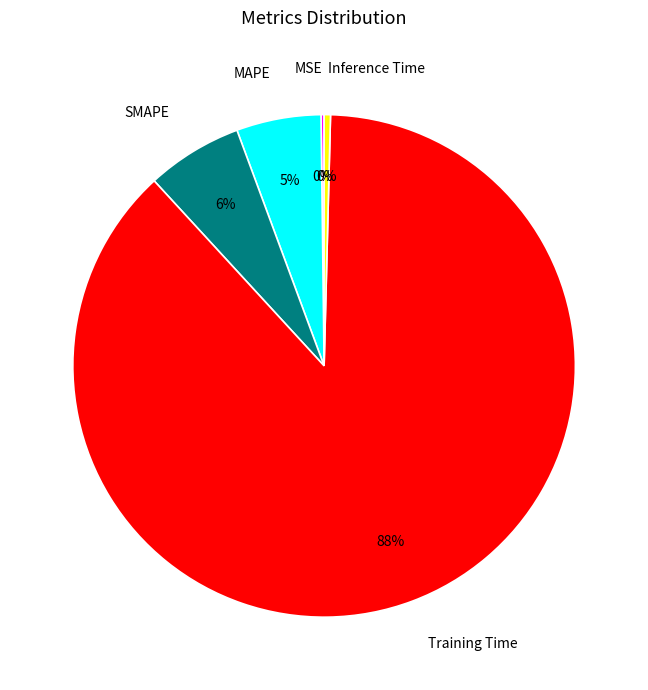

Combined, do Inference Time and Training Time account for over 50%?

Yes